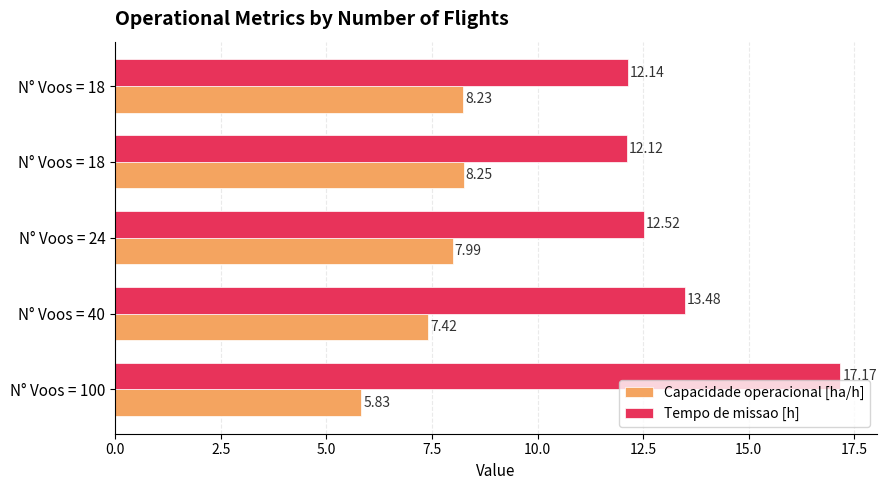

Rank the series by their average value, from highest to lowest.

Tempo de missao [h], Capacidade operacional [ha/h]